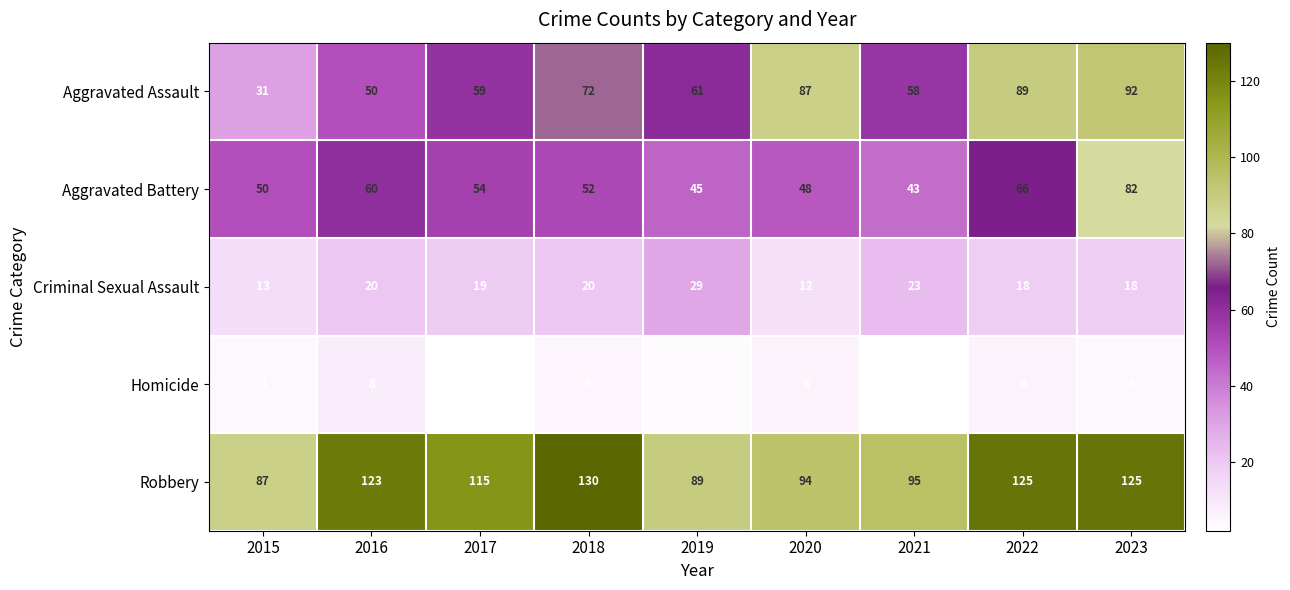

The value of Aggravated Assault at 2016 is 50. True or false?

True